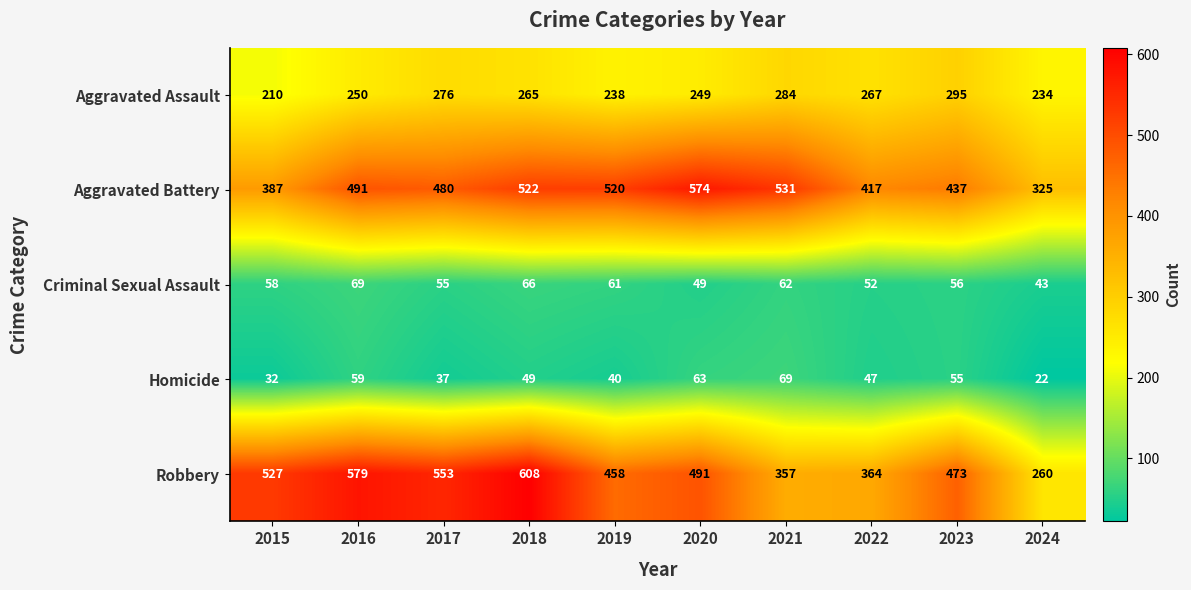

True or false: Criminal Sexual Assault has a value of 49 at 2020.

True